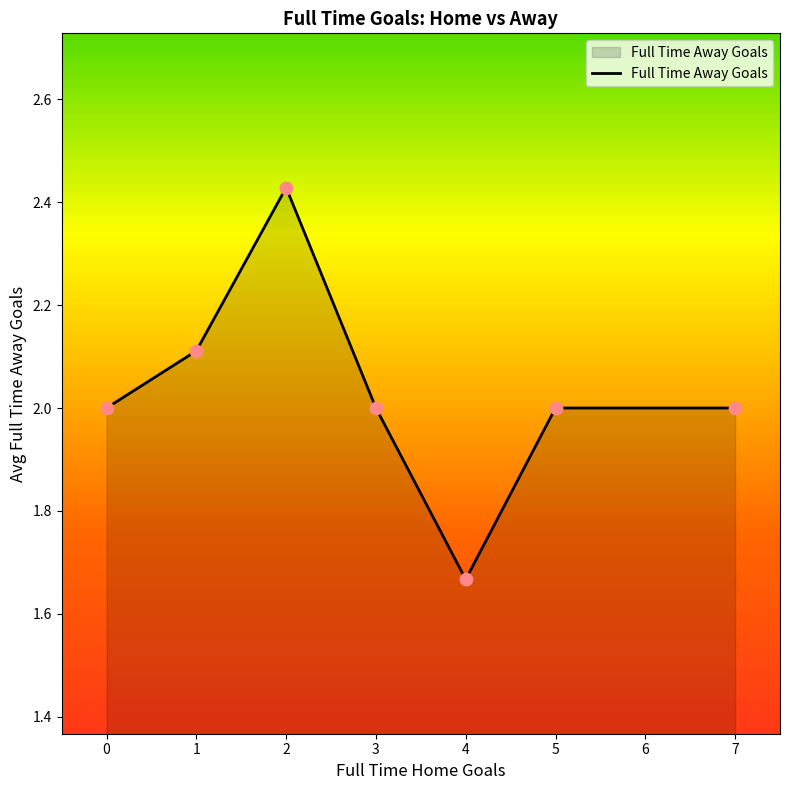

What is the ratio of the value at 2 to the value at 0?

1.2